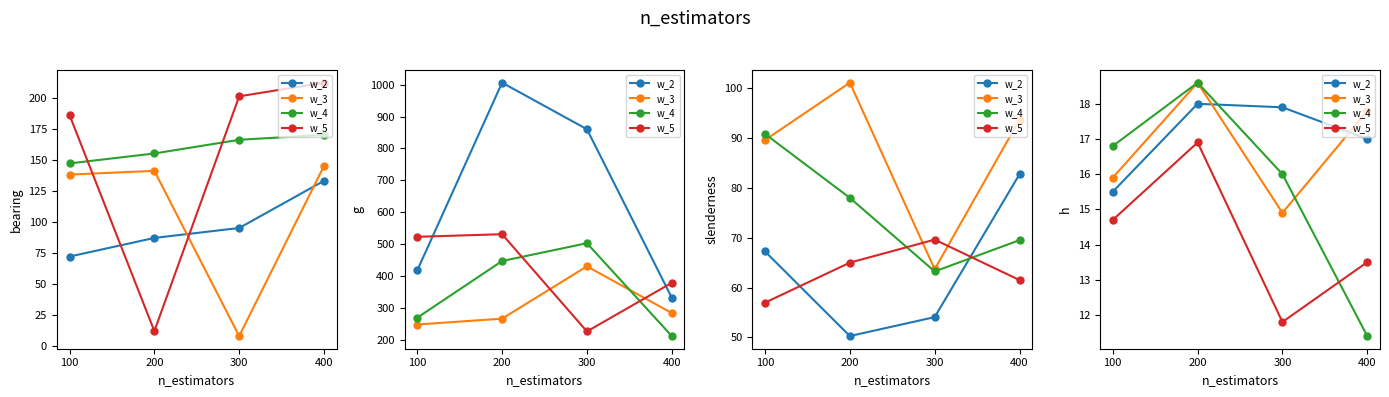

At which label does w_5 first exceed 14?

100